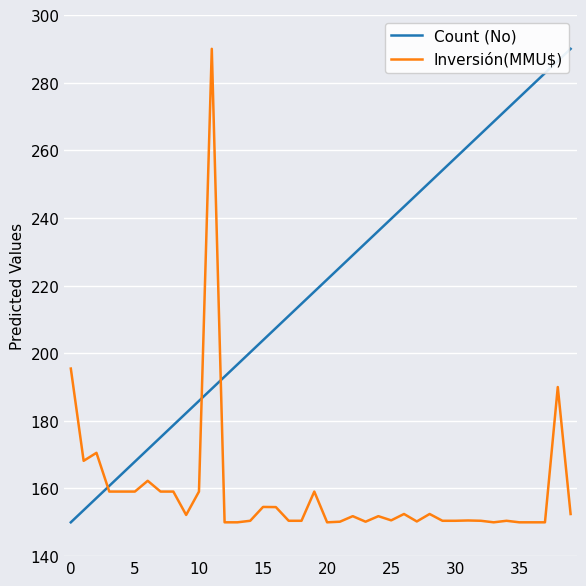

True or false: Inversión(MMU$) and Count (No) intersect in this chart.

True